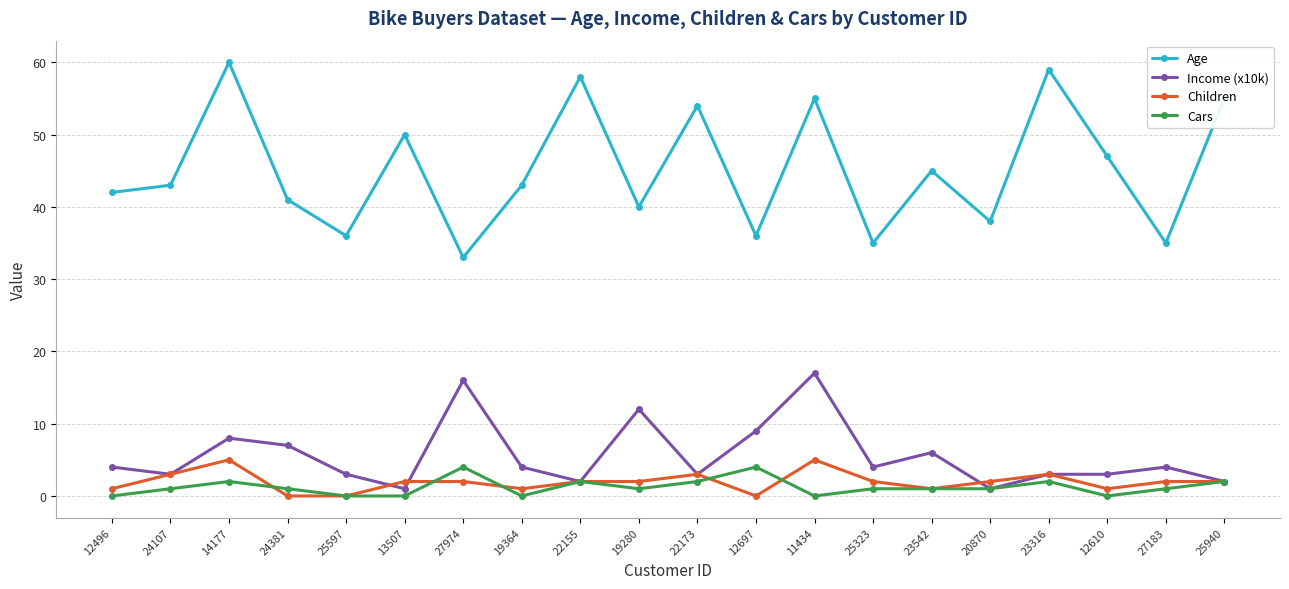

Where is the first local maximum for Cars?

14177